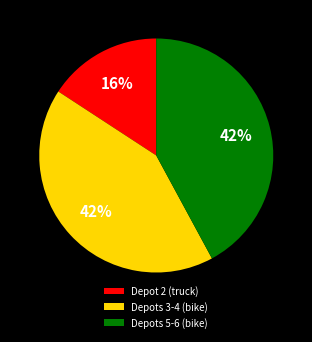

Which category has the smallest portion of the pie?

Depot 2 (truck)